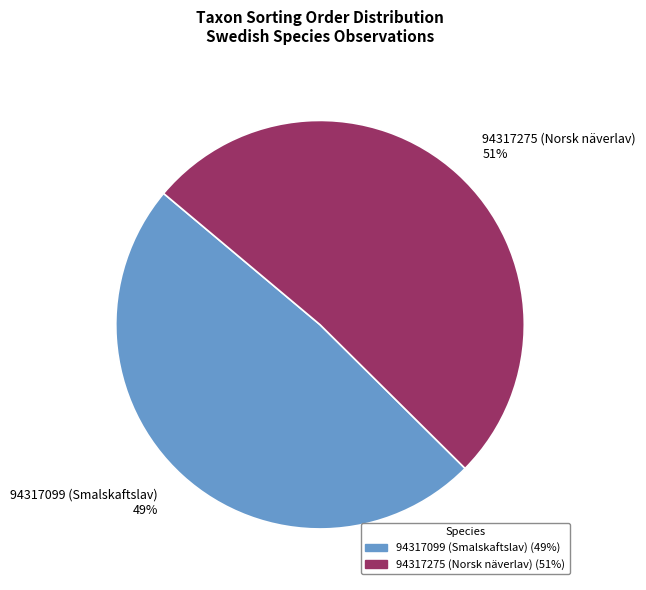

What is the majority slice?

94317275 (Norsk näverlav)